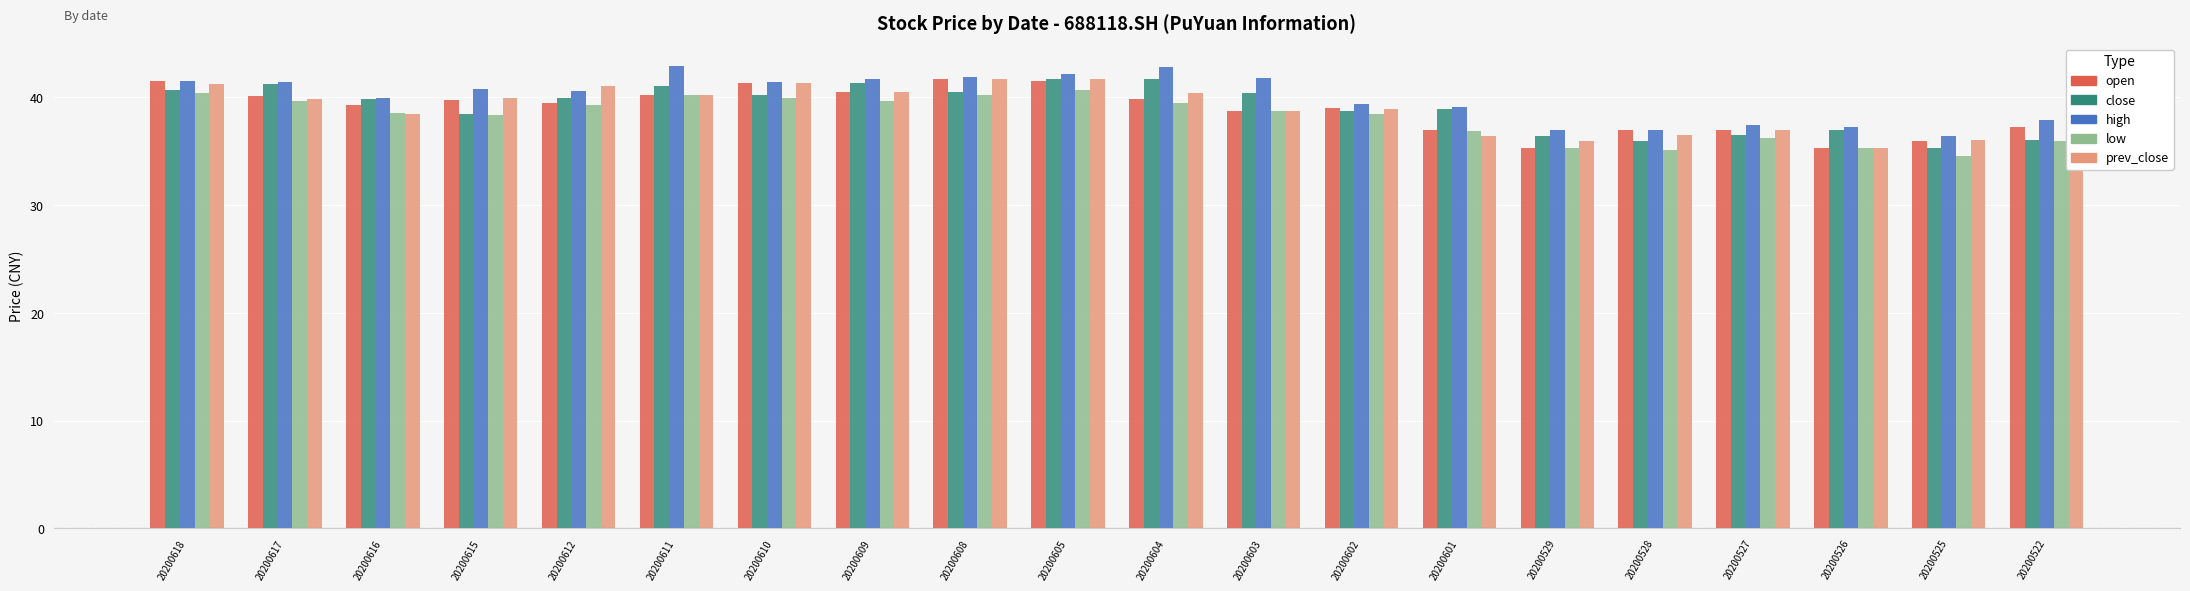

Is it true that close equals 49.8 at 20200528?

False